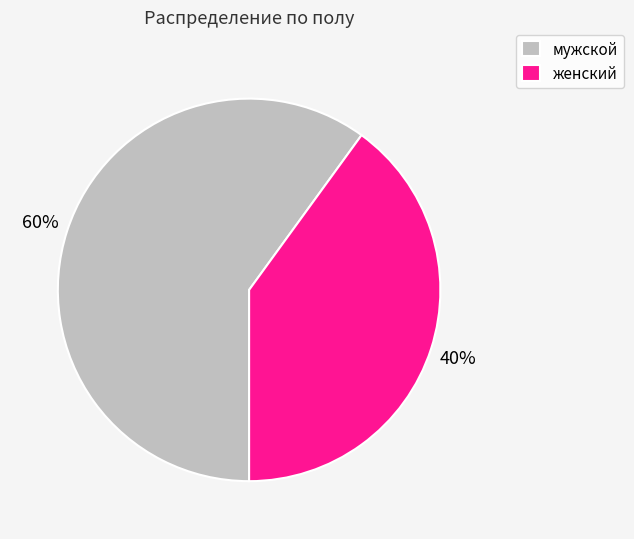

To the nearest percent, what is the difference between the женский and мужской slice percentages?

20%